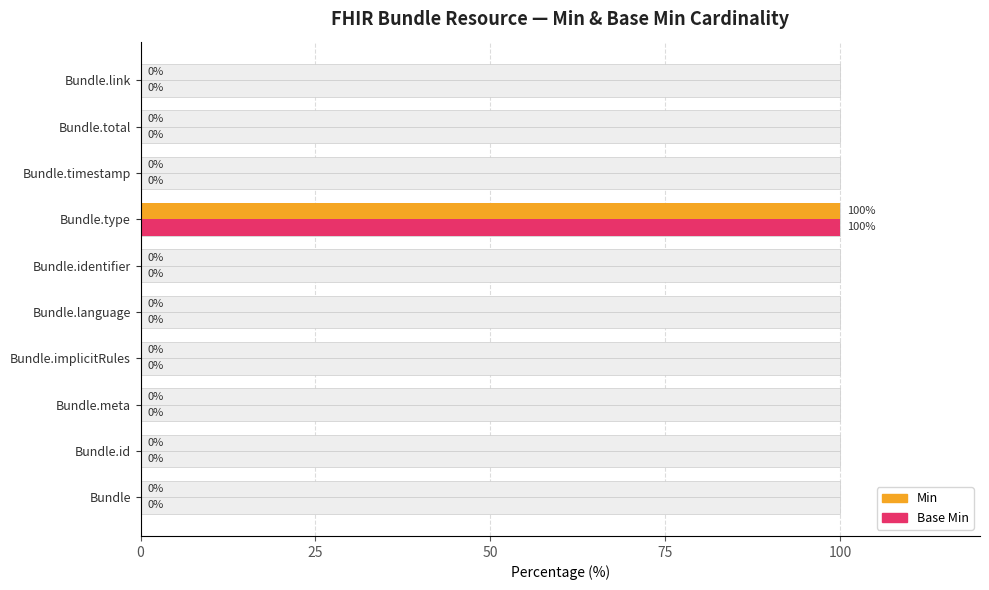

How many values in the Base Min series exceed 0?

1